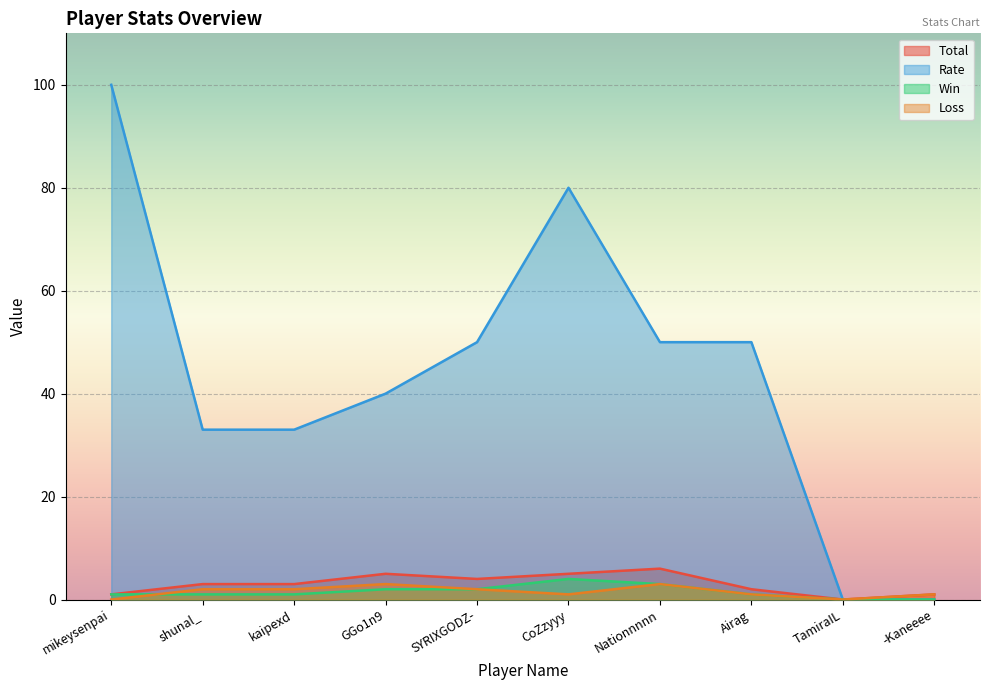

Reading left to right, list all the values displayed in this chart.

Total: 1	3	3	5	4	5	6	2	0	1
Win: 1	1	1	2	2	4	3	1	0	0
Loss: 0	2	2	3	2	1	3	1	0	1
Rate: 100	33	33	40	50	80	50	50	0	0